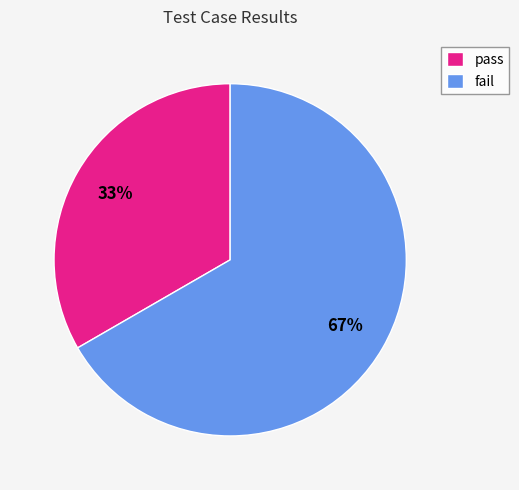

To the nearest percent, what is the combined percentage of fail and pass?

100%